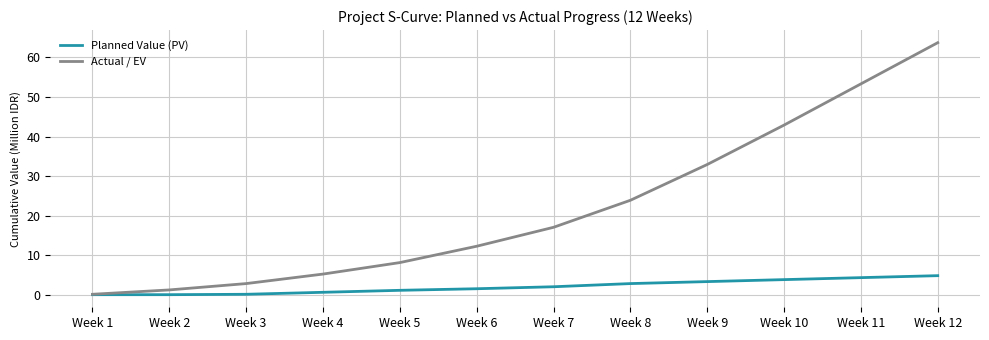

At which category does the chart reach its peak across all series?

Week 12